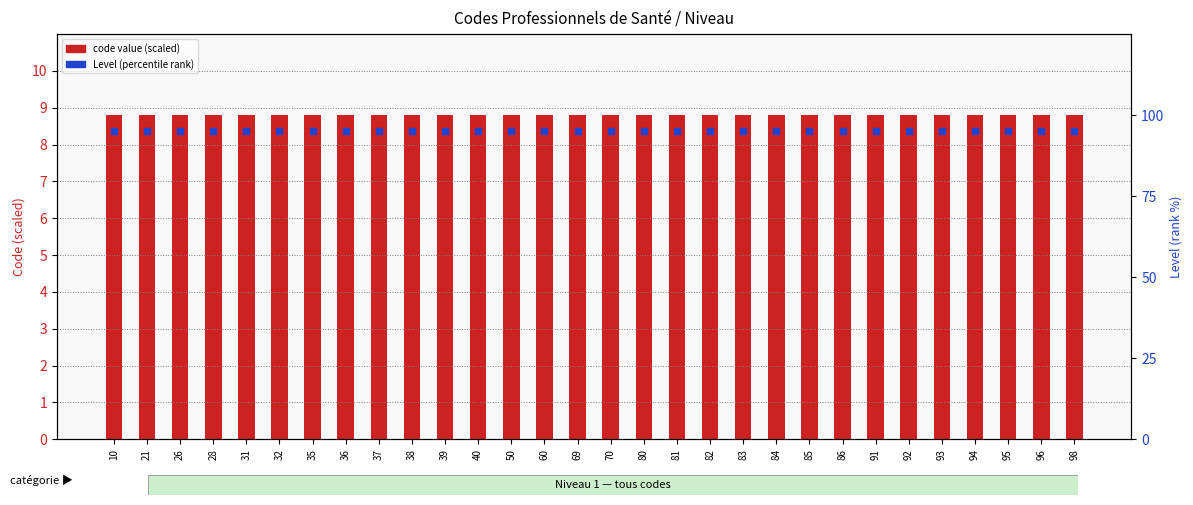

Which series reaches the maximum Y coordinate?

Level (percentile rank)